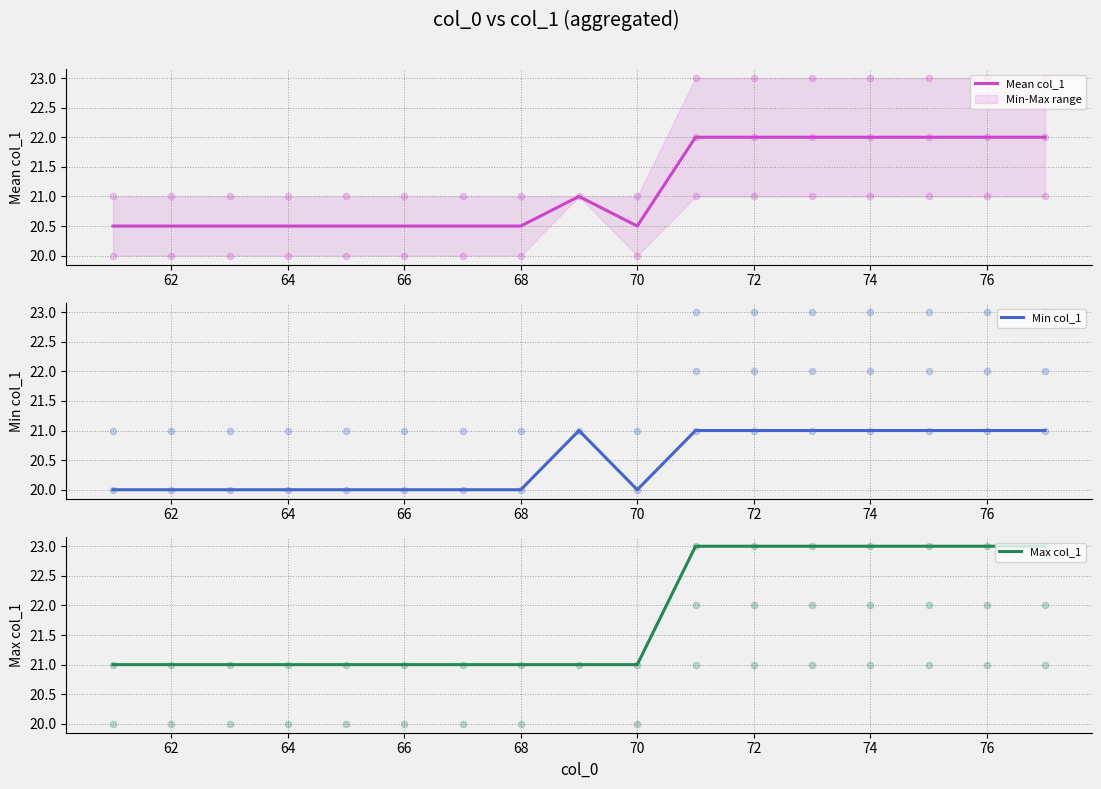

Which series has the largest total across all categories?

Max col_1